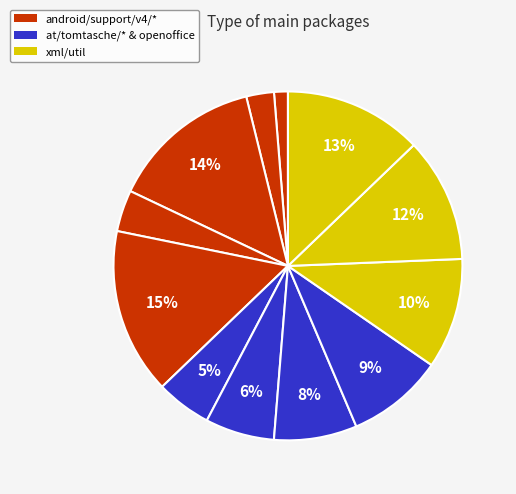

How many slices are in this pie chart?

12